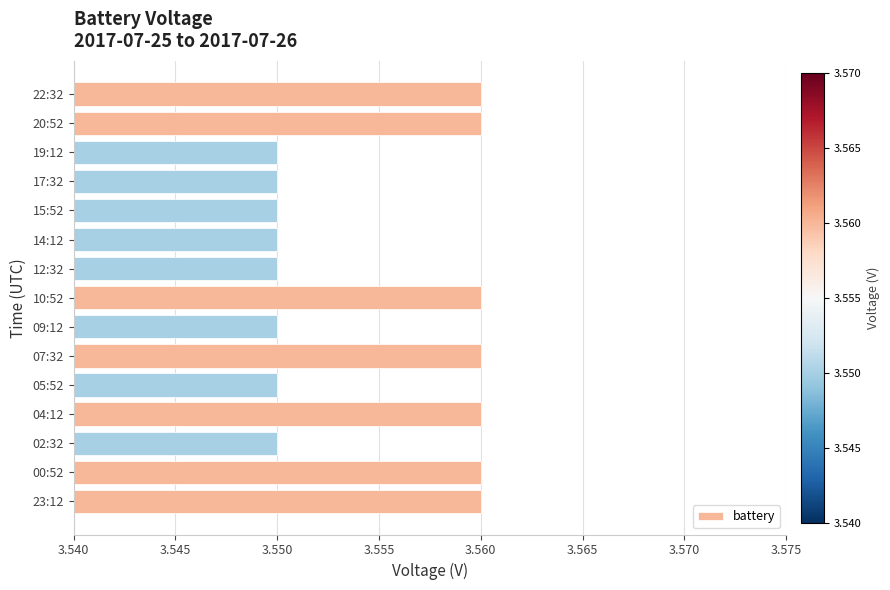

How many bars are there in total?

15